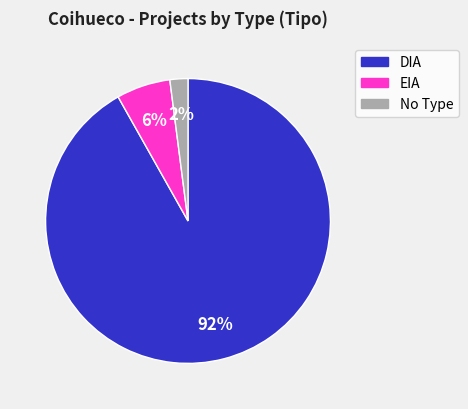

Count the number of slices in the pie.

3